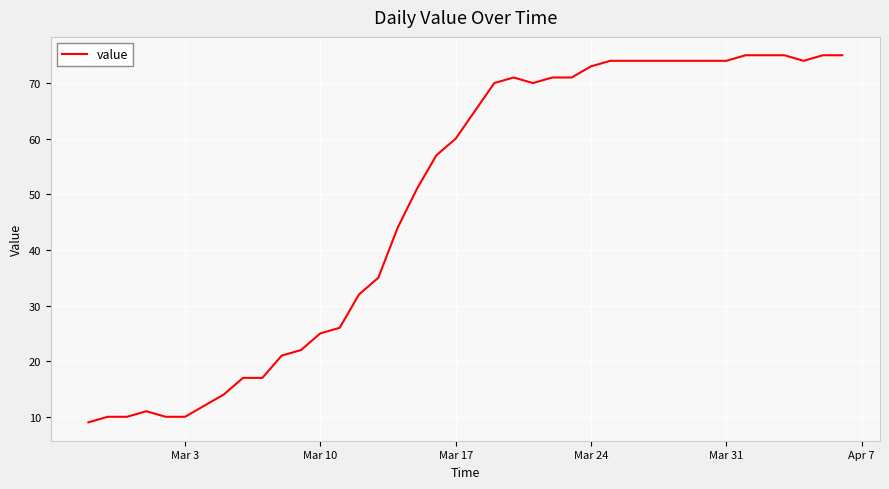

What is the difference between the maximum and minimum values?

66